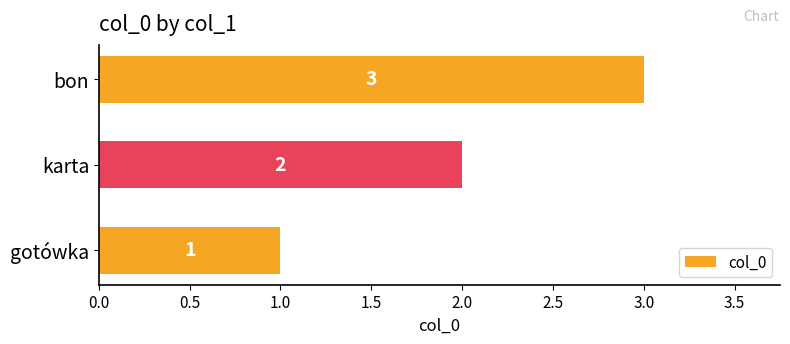

Rank the categories by value from lowest to highest.

gotówka, karta, bon